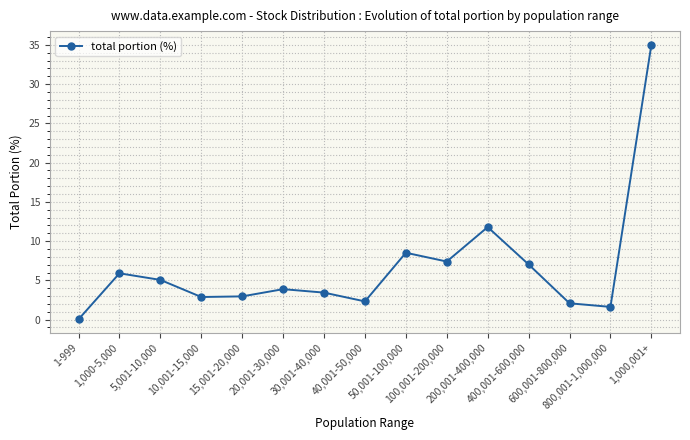

What is the sum of all values?

99.9